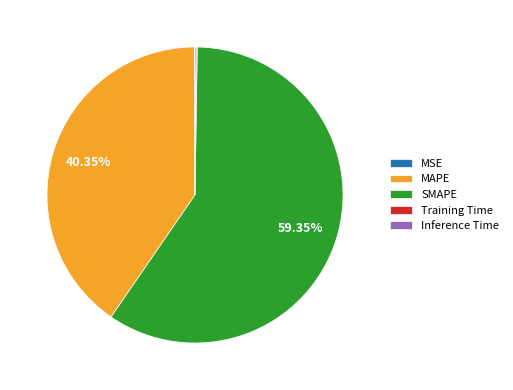

Does SMAPE represent more than half of the total?

Yes